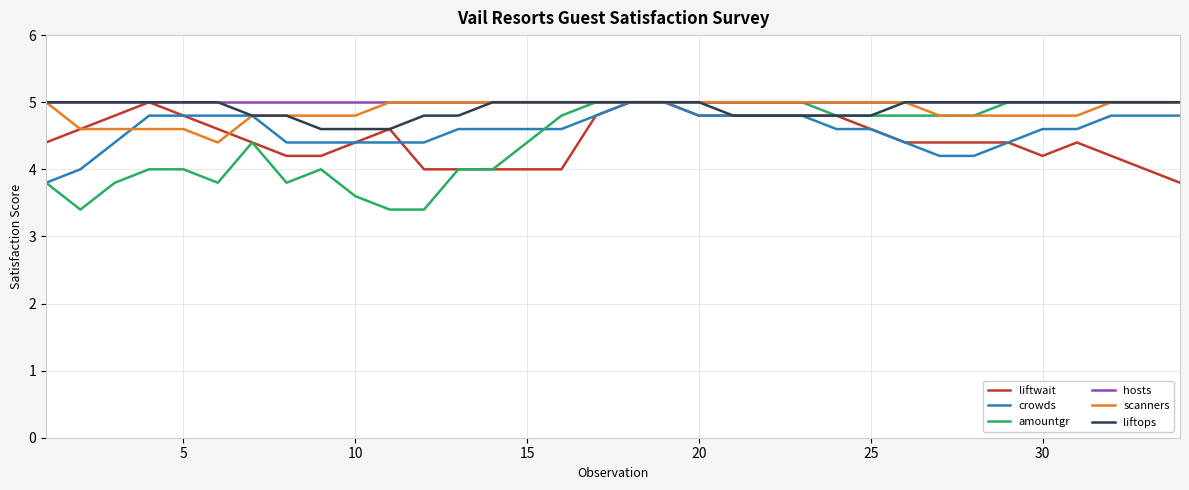

What is the minimum value shown in the chart?

3.4